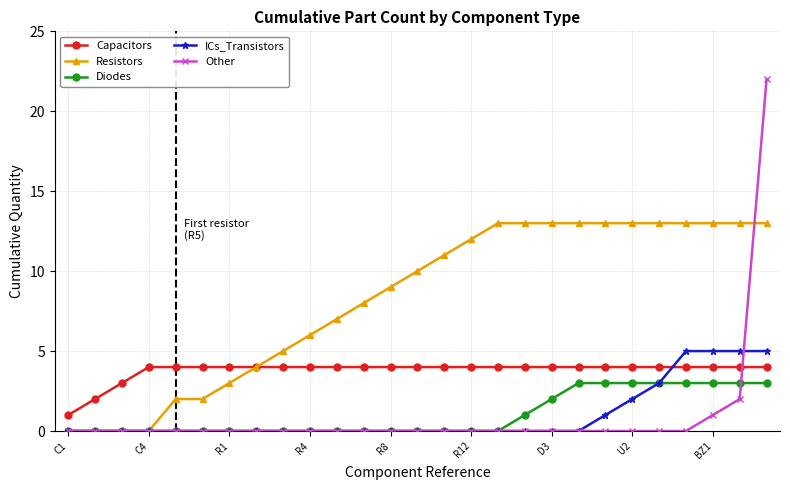

Is this an area chart (filled region under the line)?

No